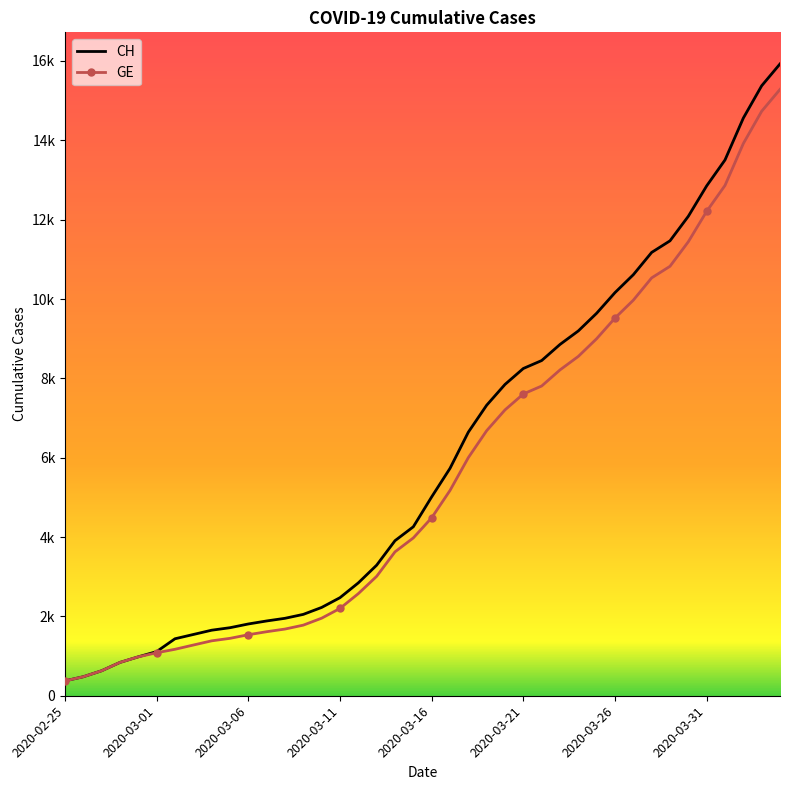

Reading left to right, extract all data points from this chart.

CH: 375	479	630	840	981	1113	1436	1544	1652	1715	1809	1885	1952	2051	2226	2472	2845	3291	3908	4259	5012	5731	6644	7323	7847	8249	8449	8855	9196	9642	10162	10613	11175	11467	12086	12852	13505	14561	15375	15926
GE: 375	479	630	840	981	1083	1171	1278	1384	1447	1538	1614	1681	1780	1955	2201	2574	3010	3627	3978	4485	5174	6002	6681	7205	7607	7807	8213	8554	9000	9520	9971	10533	10825	11444	12210	12863	13919	14733	15284